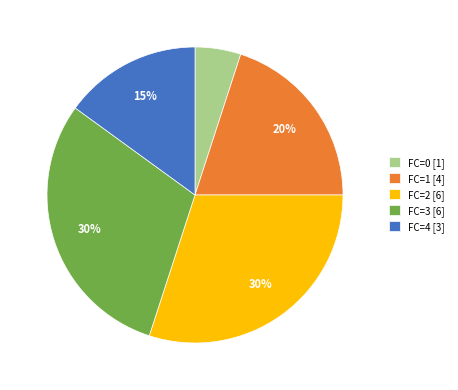

To the nearest percent, what is the difference between the FC=2 [6] and FC=0 [1] slice percentages?

25%